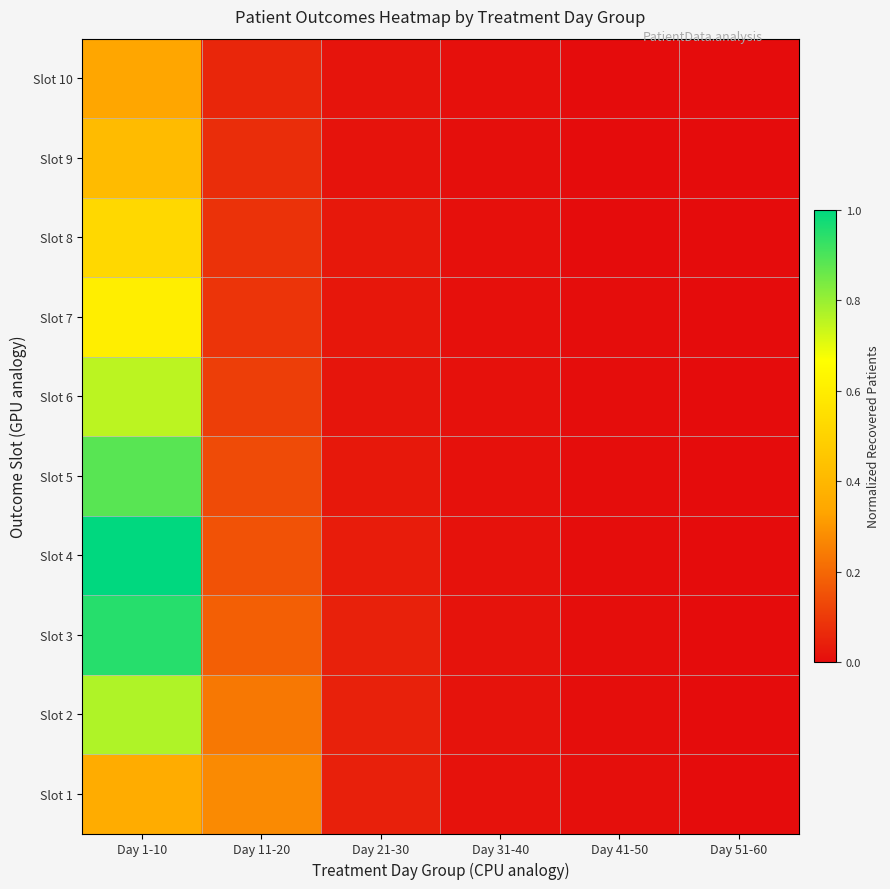

Reading right to left, extract all data points from this chart.

Slot 1: Day 51-60=0.0	Day 41-50=0.0	Day 31-40=0.0	Day 21-30=0.0	Day 11-20=0.3	Day 1-10=0.4
Slot 2: Day 51-60=0.0	Day 41-50=0.0	Day 31-40=0.0	Day 21-30=0.0	Day 11-20=0.2	Day 1-10=0.8
Slot 3: Day 51-60=0.0	Day 41-50=0.0	Day 31-40=0.0	Day 21-30=0.0	Day 11-20=0.2	Day 1-10=0.9
Slot 4: Day 51-60=0.0	Day 41-50=0.0	Day 31-40=0.0	Day 21-30=0.0	Day 11-20=0.2	Day 1-10=1.0
Slot 5: Day 51-60=0.0	Day 41-50=0.0	Day 31-40=0.0	Day 21-30=0.0	Day 11-20=0.1	Day 1-10=0.9
Slot 6: Day 51-60=0.0	Day 41-50=0.0	Day 31-40=0.0	Day 21-30=0.0	Day 11-20=0.1	Day 1-10=0.8
Slot 7: Day 51-60=0.0	Day 41-50=0.0	Day 31-40=0.0	Day 21-30=0.0	Day 11-20=0.1	Day 1-10=0.6
Slot 8: Day 51-60=0.0	Day 41-50=0.0	Day 31-40=0.0	Day 21-30=0.0	Day 11-20=0.1	Day 1-10=0.5
Slot 9: Day 51-60=0.0	Day 41-50=0.0	Day 31-40=0.0	Day 21-30=0.0	Day 11-20=0.1	Day 1-10=0.4
Slot 10: Day 51-60=0.0	Day 41-50=0.0	Day 31-40=0.0	Day 21-30=0.0	Day 11-20=0.1	Day 1-10=0.3